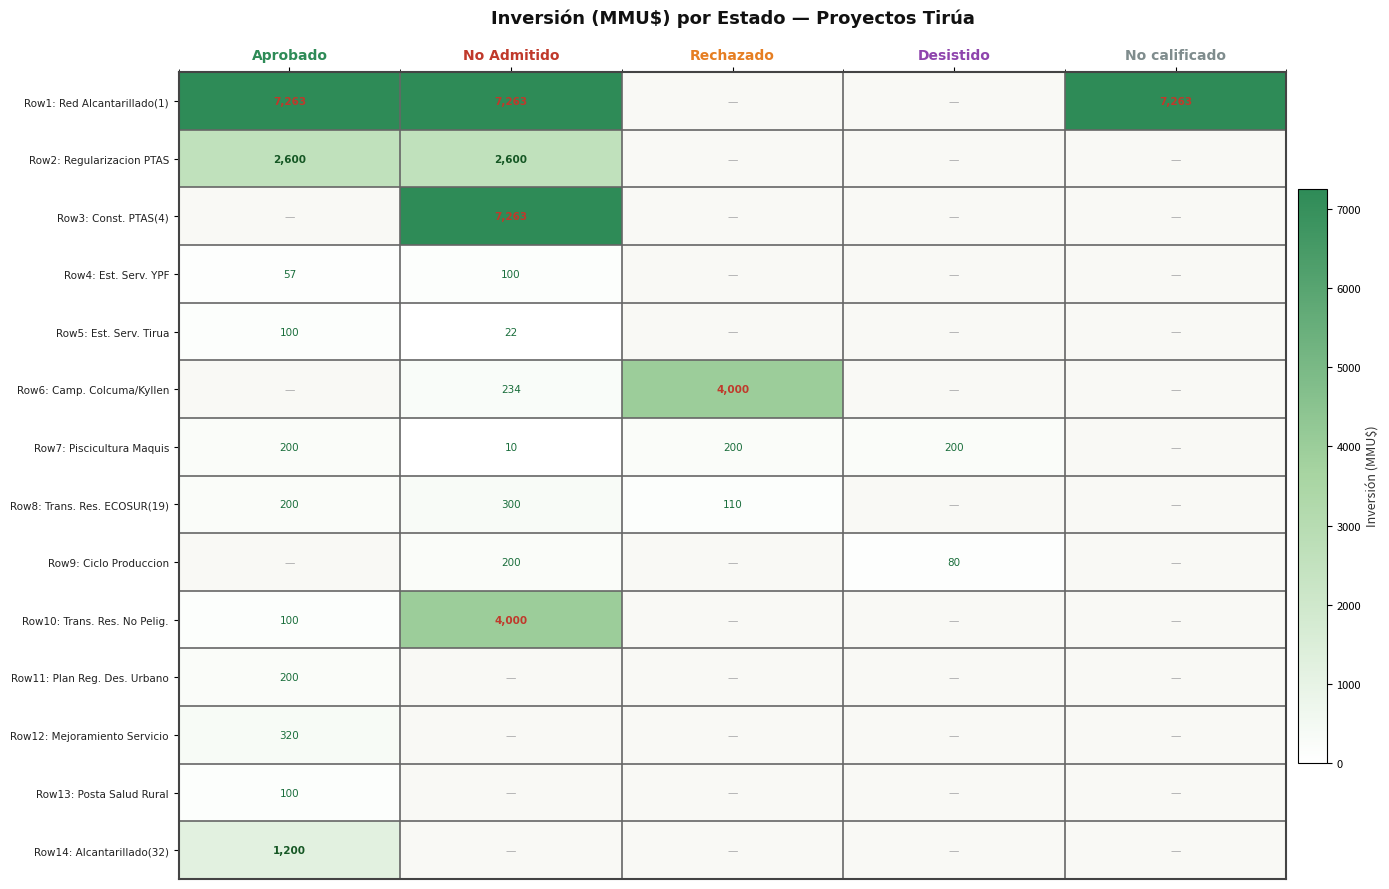

What is the sum of the Row8: Trans. Res. ECOSUR(19) values at Rechazado and No Admitido?

410